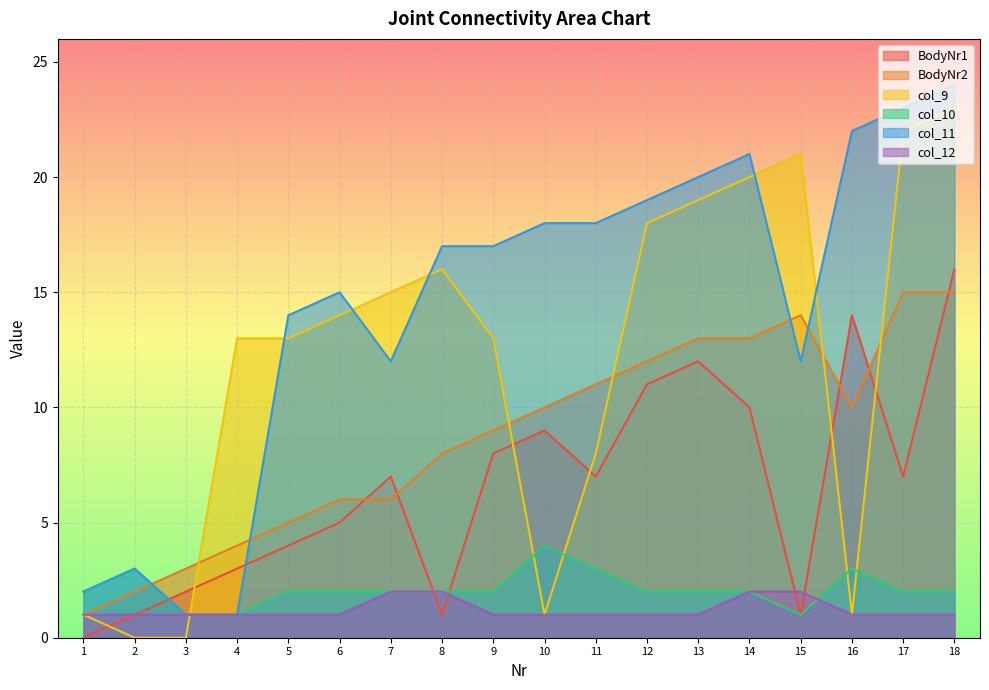

Which label corresponds to the smallest value in the chart?

1